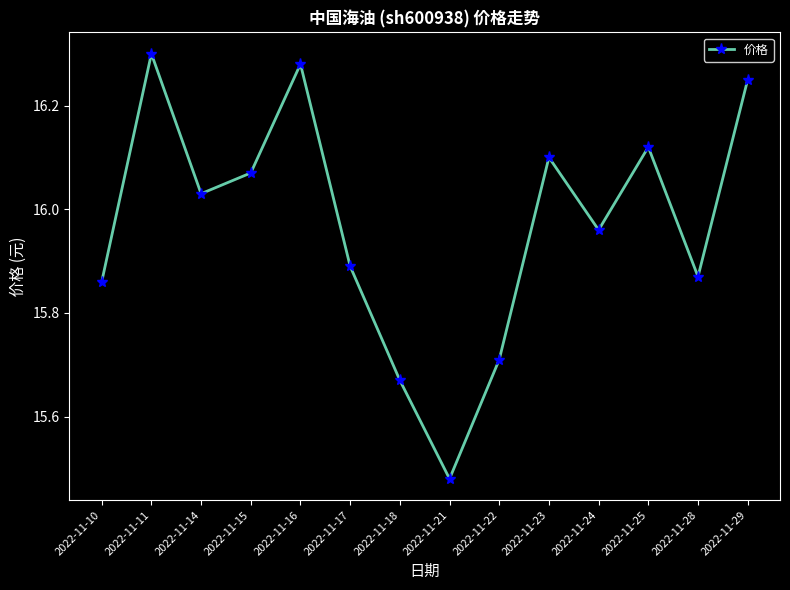

How many points are lower than both their immediate neighbors (excluding endpoints)?

4